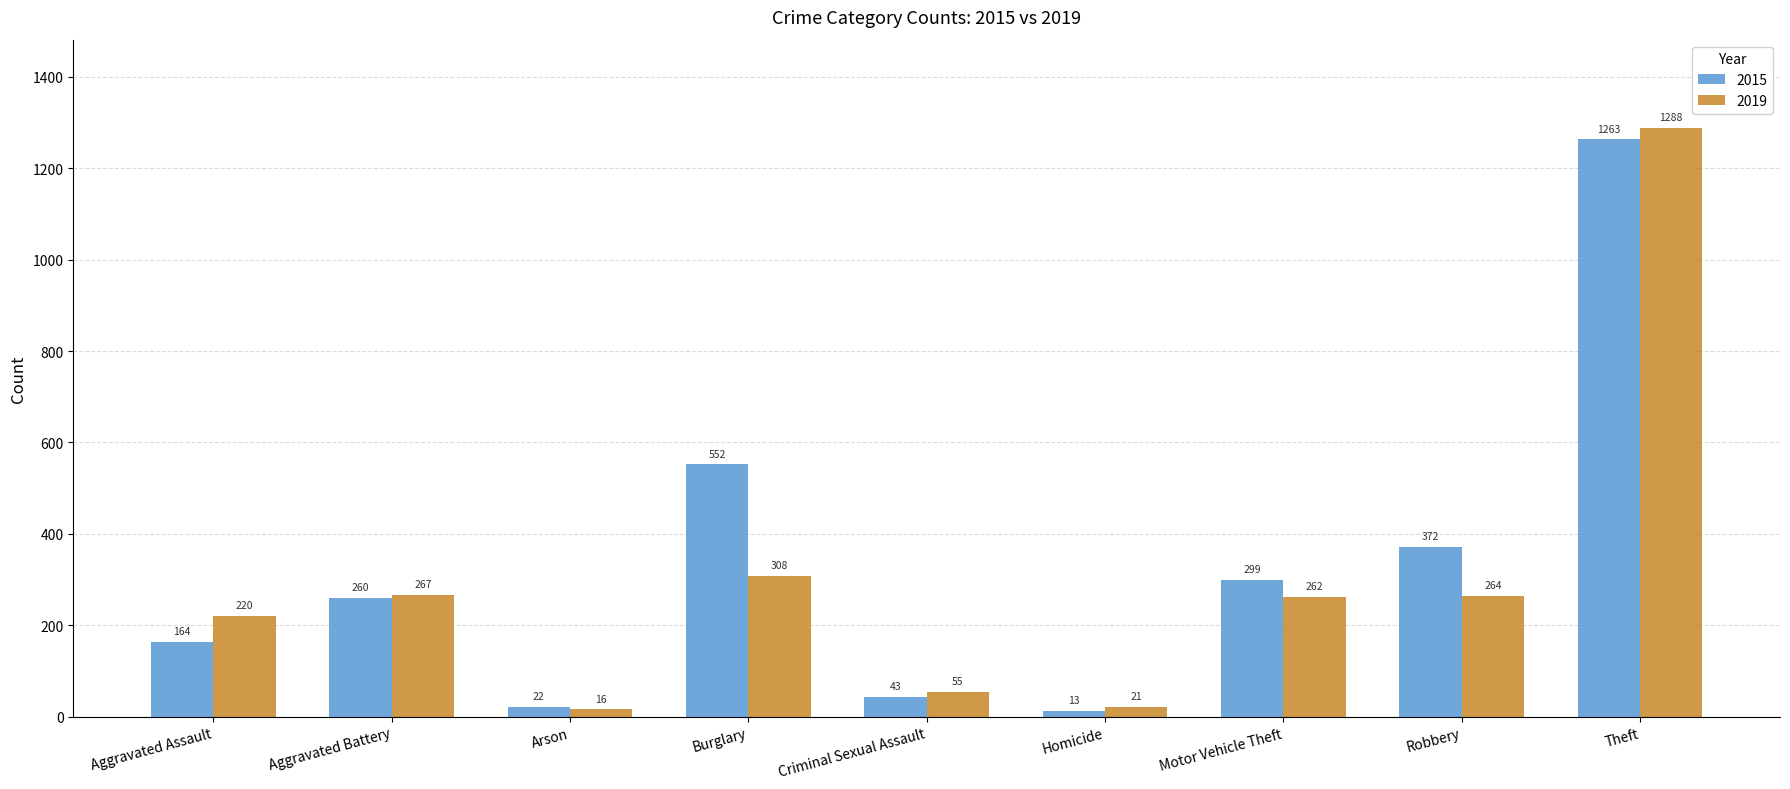

Which series has the largest range (max minus min)?

2019